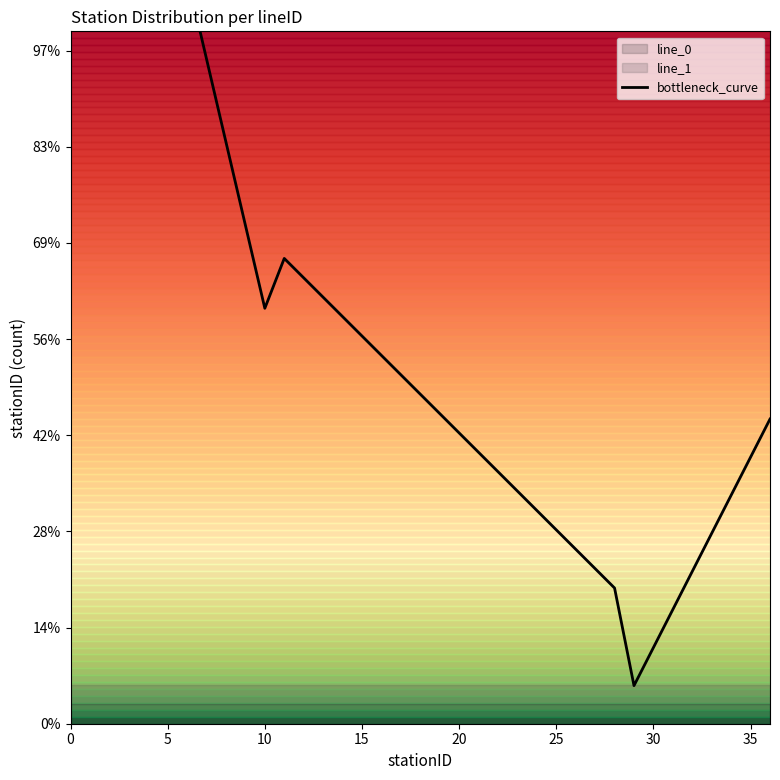

The value at 15 is 32.3. True or false?

False